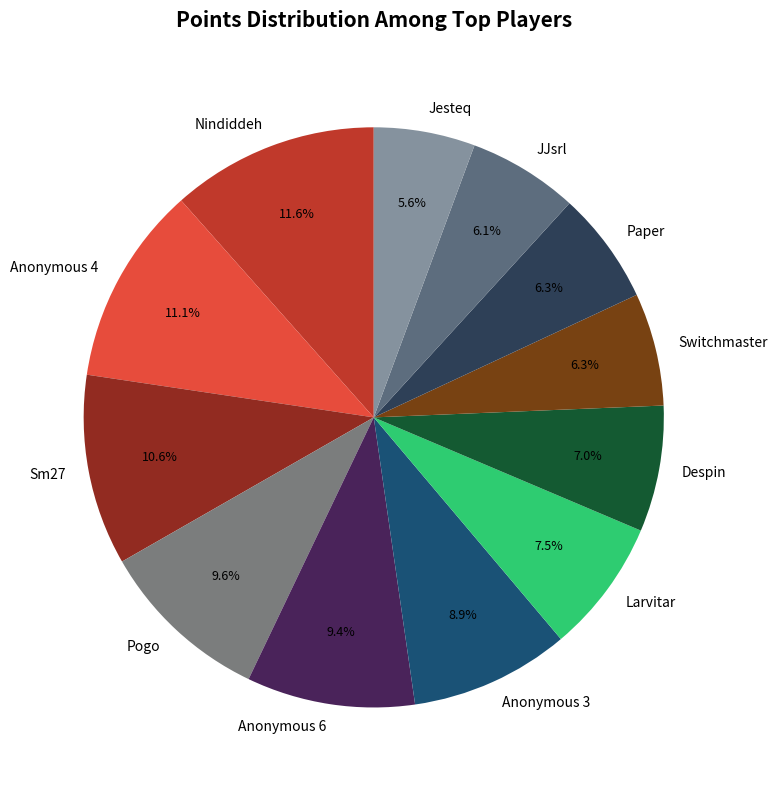

How many segments does this pie chart have?

12